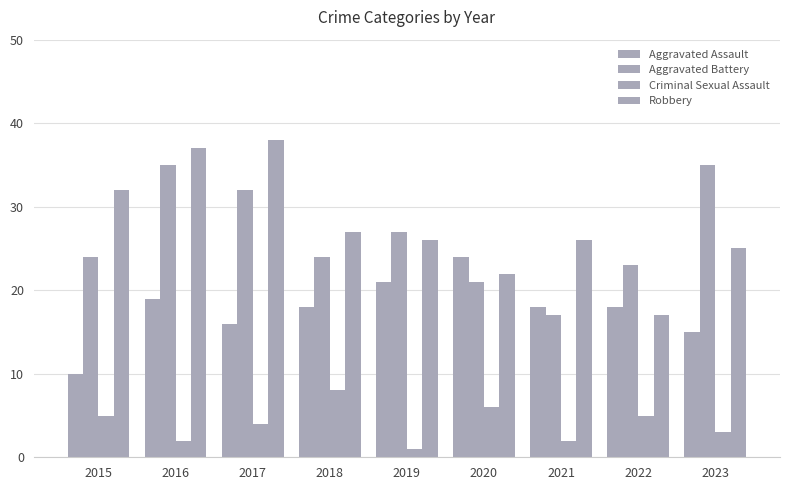

At 2022, list the series in order from largest to smallest.

Aggravated Battery, Aggravated Assault, Robbery, Criminal Sexual Assault